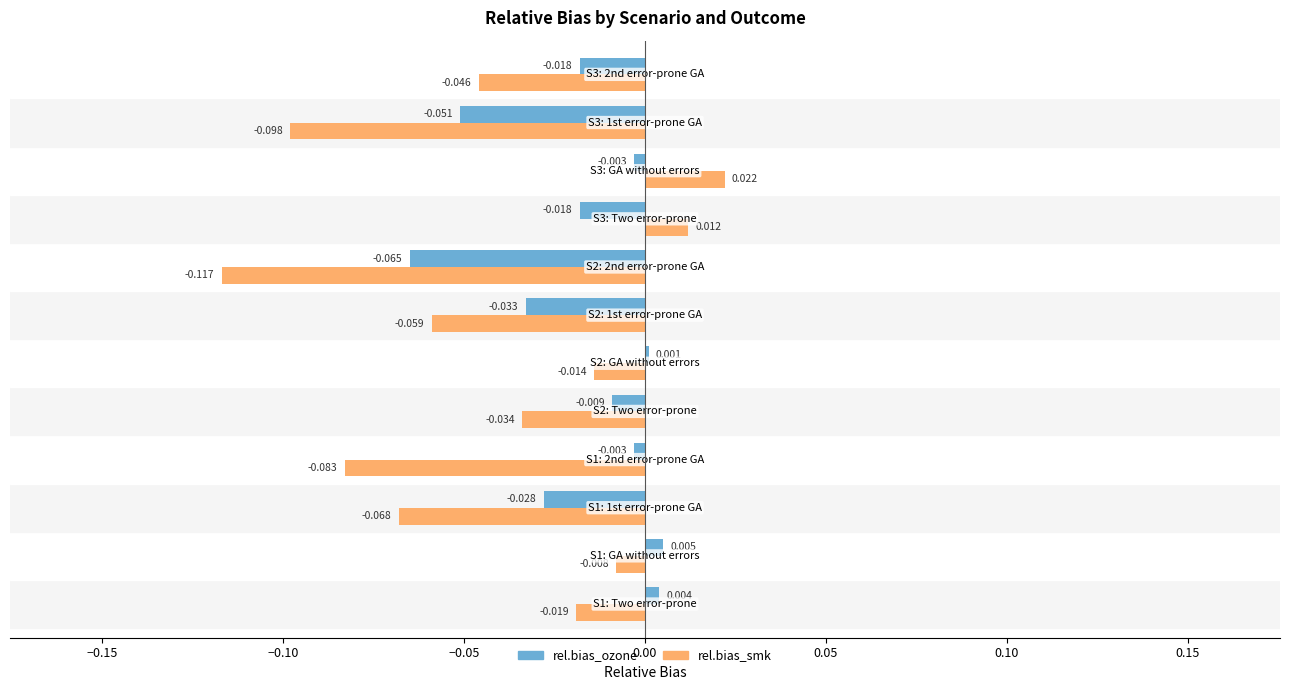

Which series has the largest total across all categories?

rel.bias_ozone